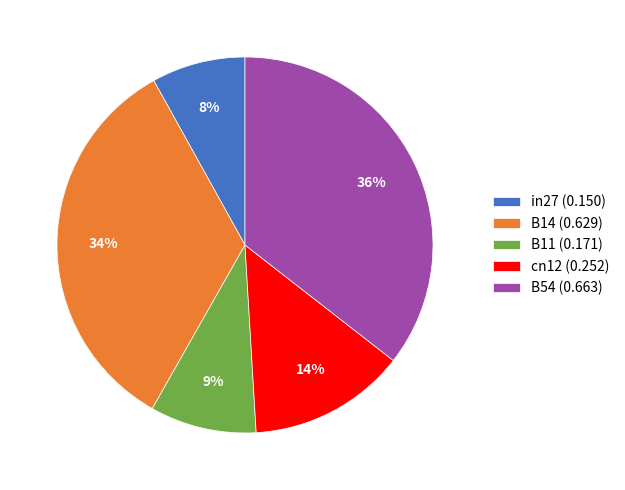

To the nearest percent, what is the average slice percentage?

20%